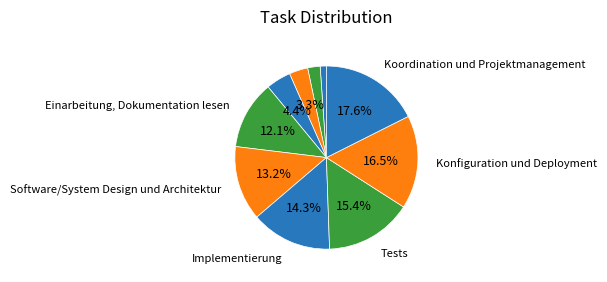

Count the number of slices in the pie.

10